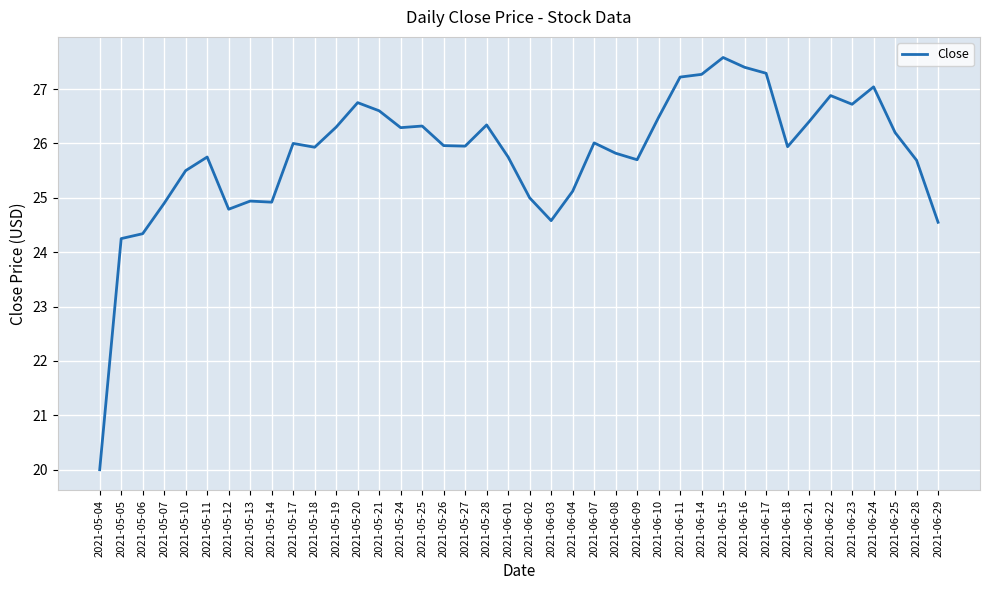

The chart shows a value of 15.9 at 2021-05-19. True or false?

False